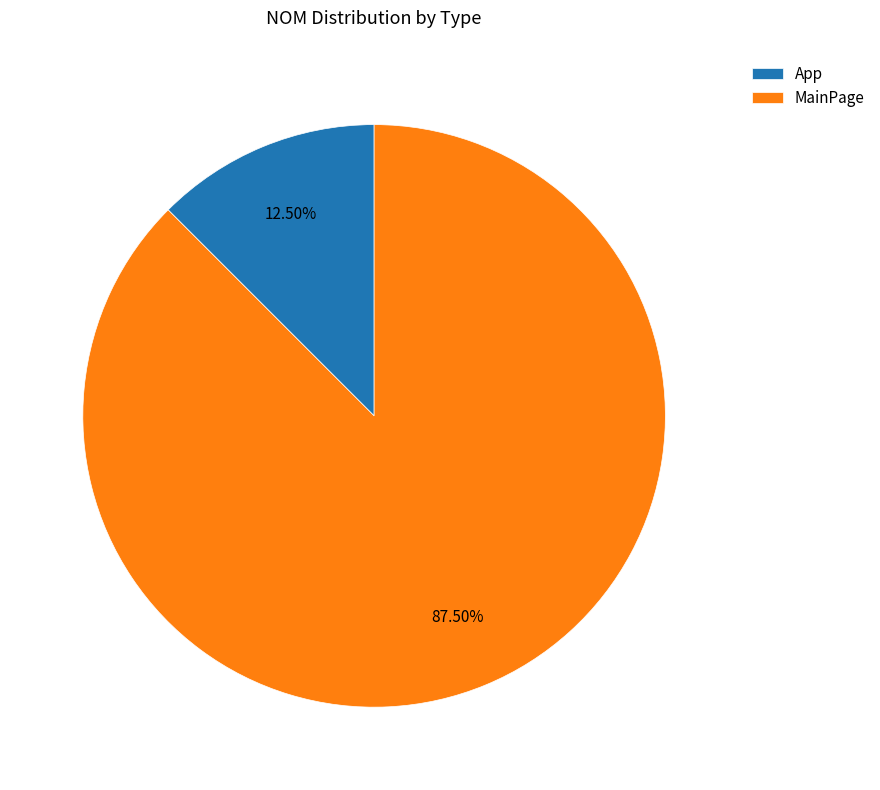

How many segments does this pie chart have?

2